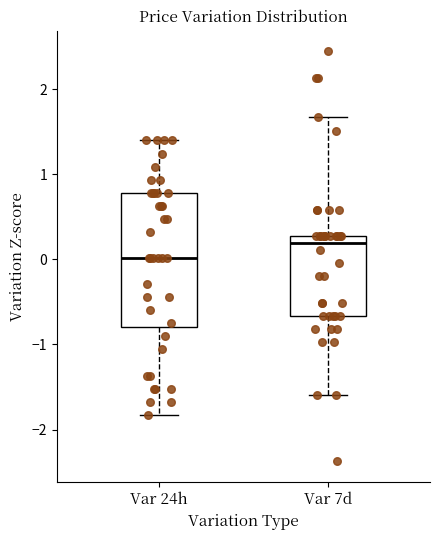

Reading left to right, transcribe this box plot: for each box, give where its median line is, the range the box spans, and where its two whiskers end, as read against the y-axis. The values are not printed on the chart, so give them approximately, as read against the axis.

Var 24h: median 0.0, box -0.8 to 0.8, whiskers -1.8 to 1.4
Var 7d: median 0.2, box -0.7 to 0.3, whiskers -1.6 to 1.7